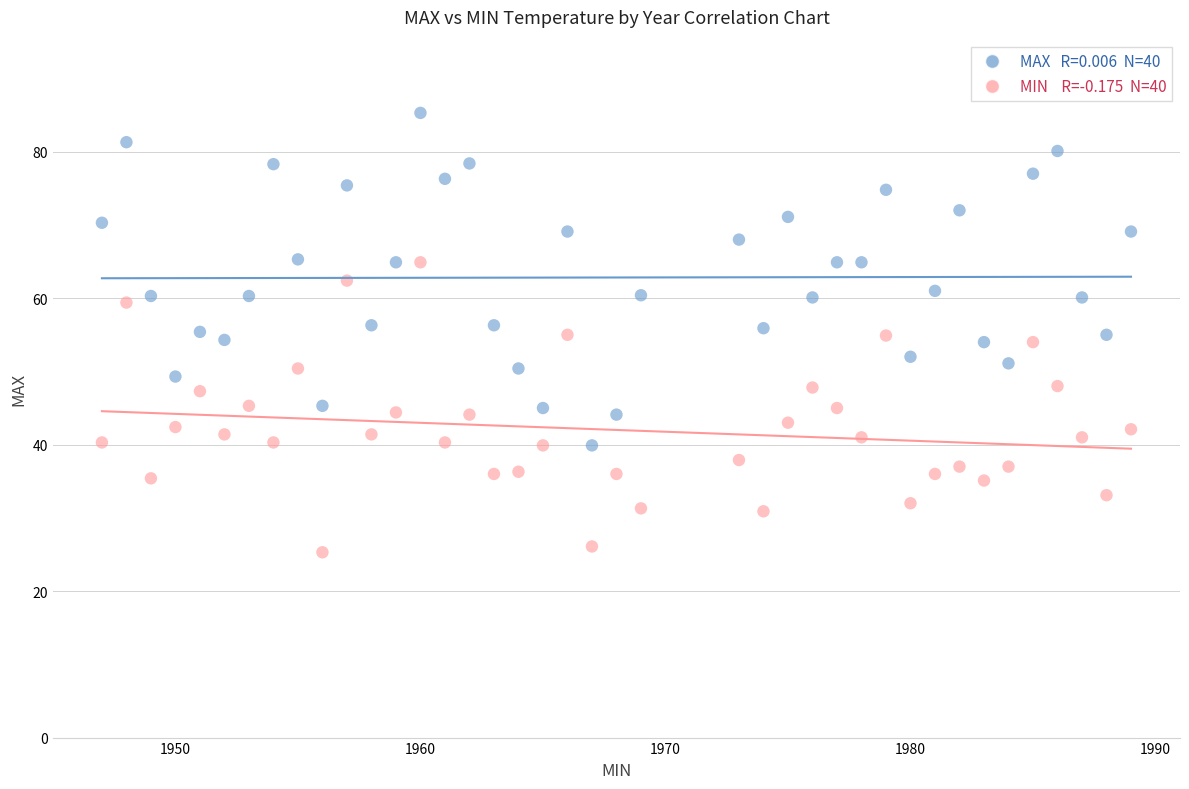

Across all data points, what is the range of Y values (max minus min)?

60.0